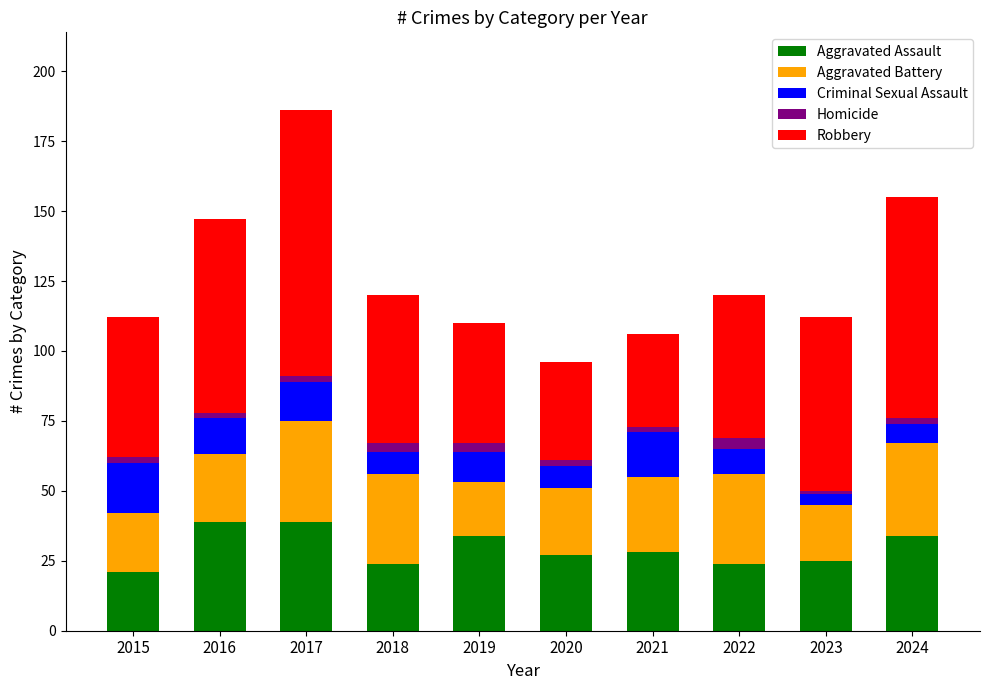

Count the number of data series in this chart.

5